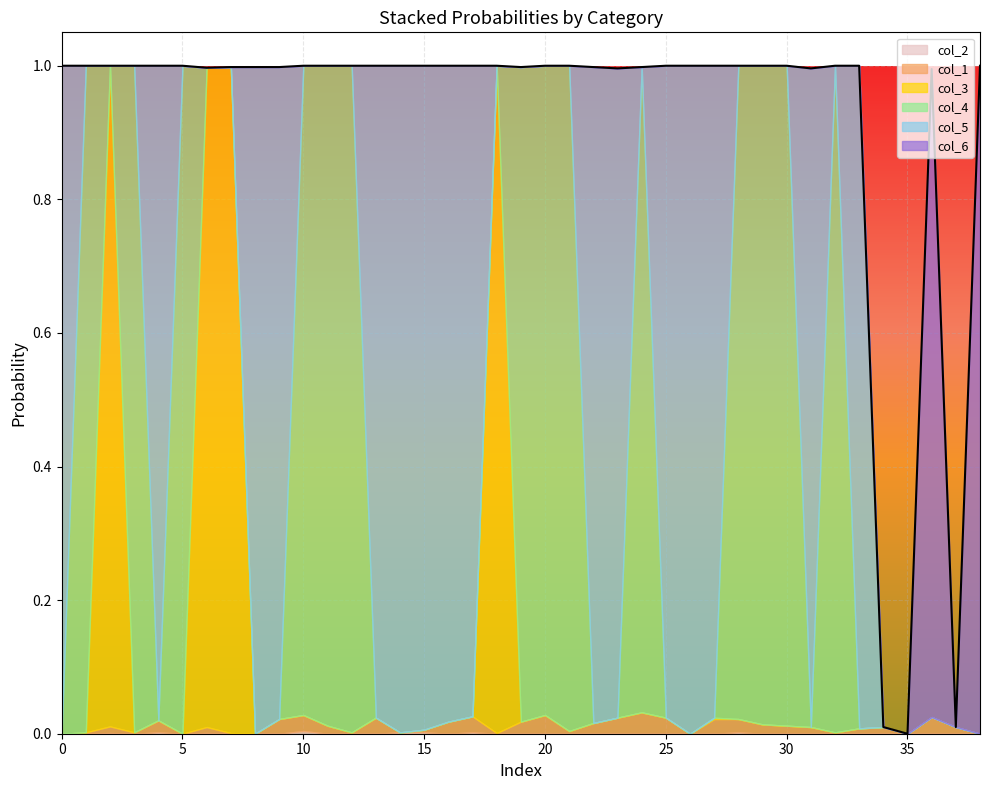

What is the spread (max minus min) of values at 11?

1.0